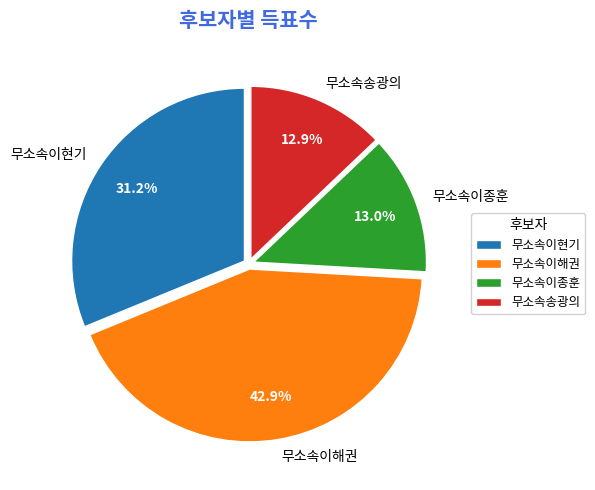

To the nearest percent, what is the difference between the largest and smallest slice percentages?

30%